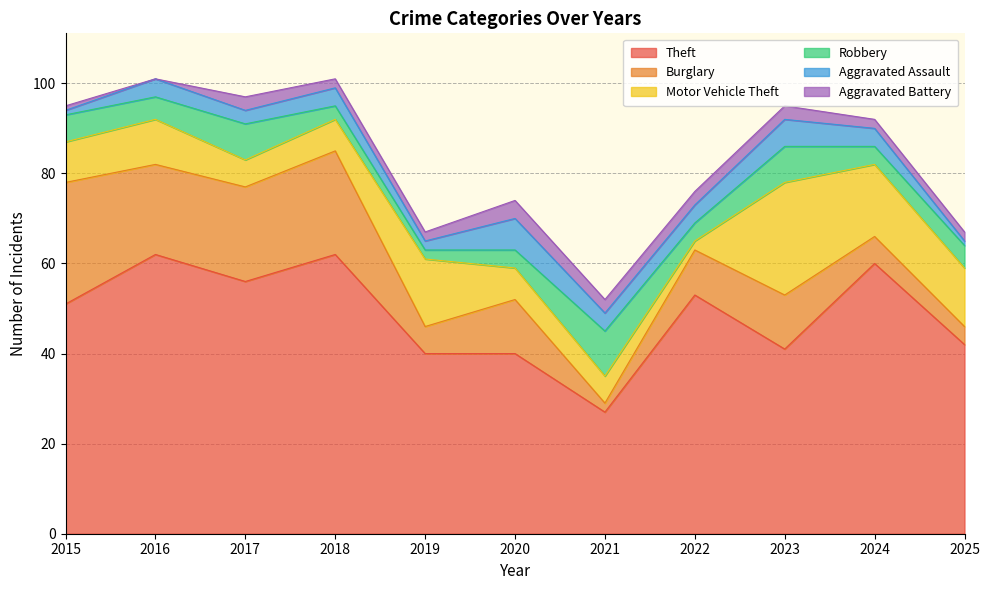

What is the difference between the Motor Vehicle Theft values at 2020 and 2022?

5